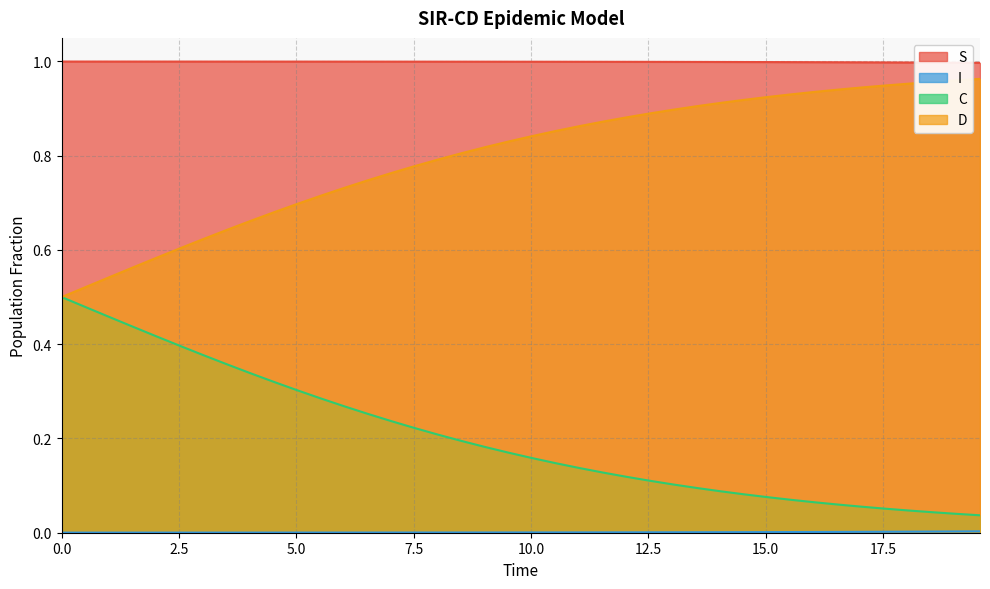

Which series has the largest total across all categories?

S